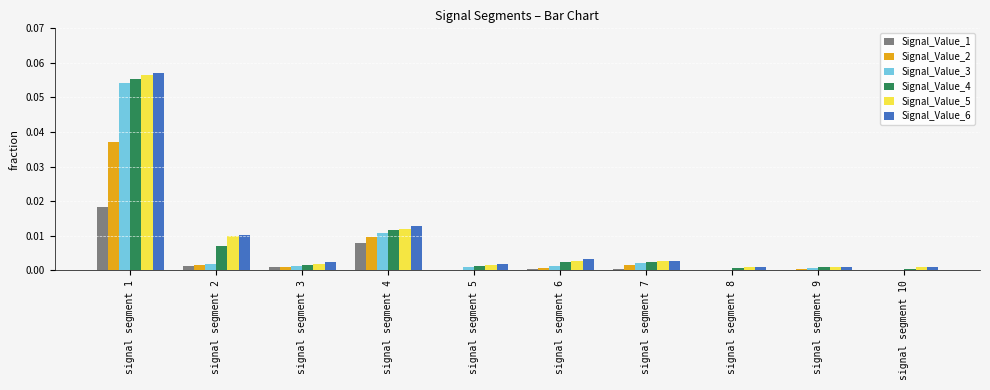

Which category has the highest value in the Signal_Value_2 series?

signal segment 1